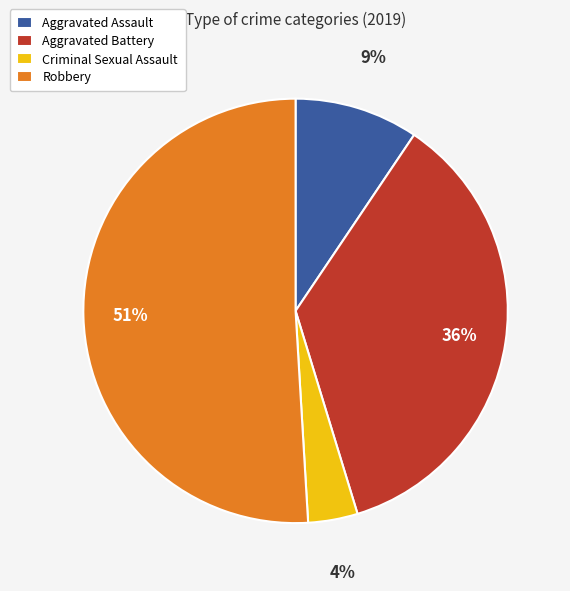

Which slice is the smallest?

Criminal Sexual Assault